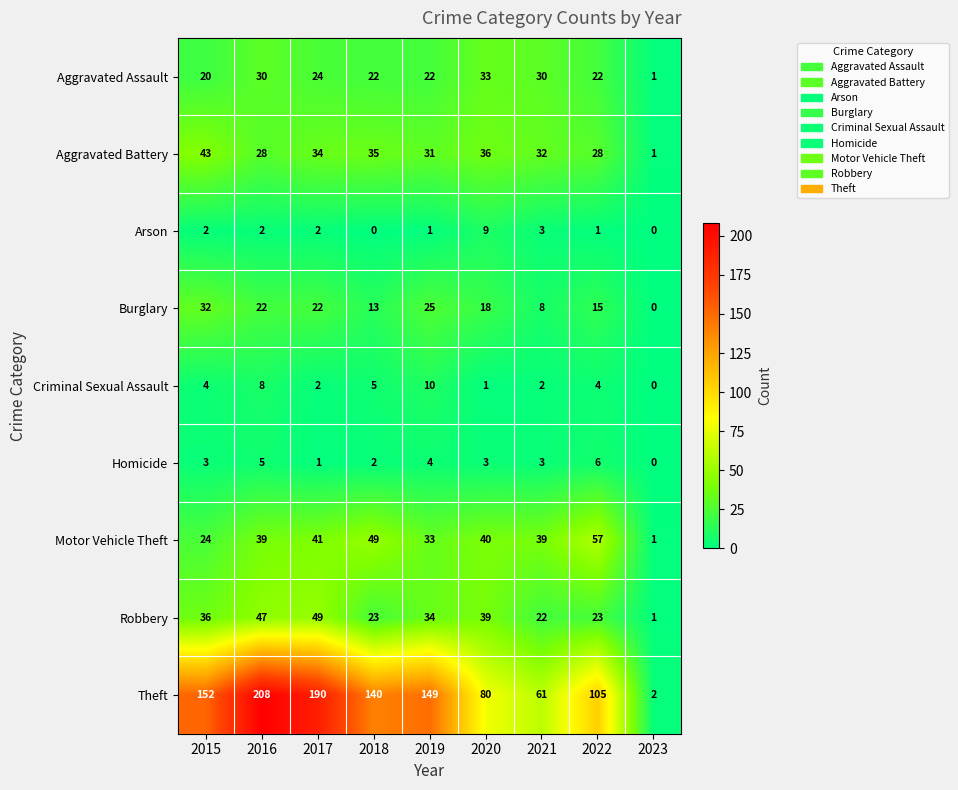

At which label does Aggravated Battery first exceed 32?

2015